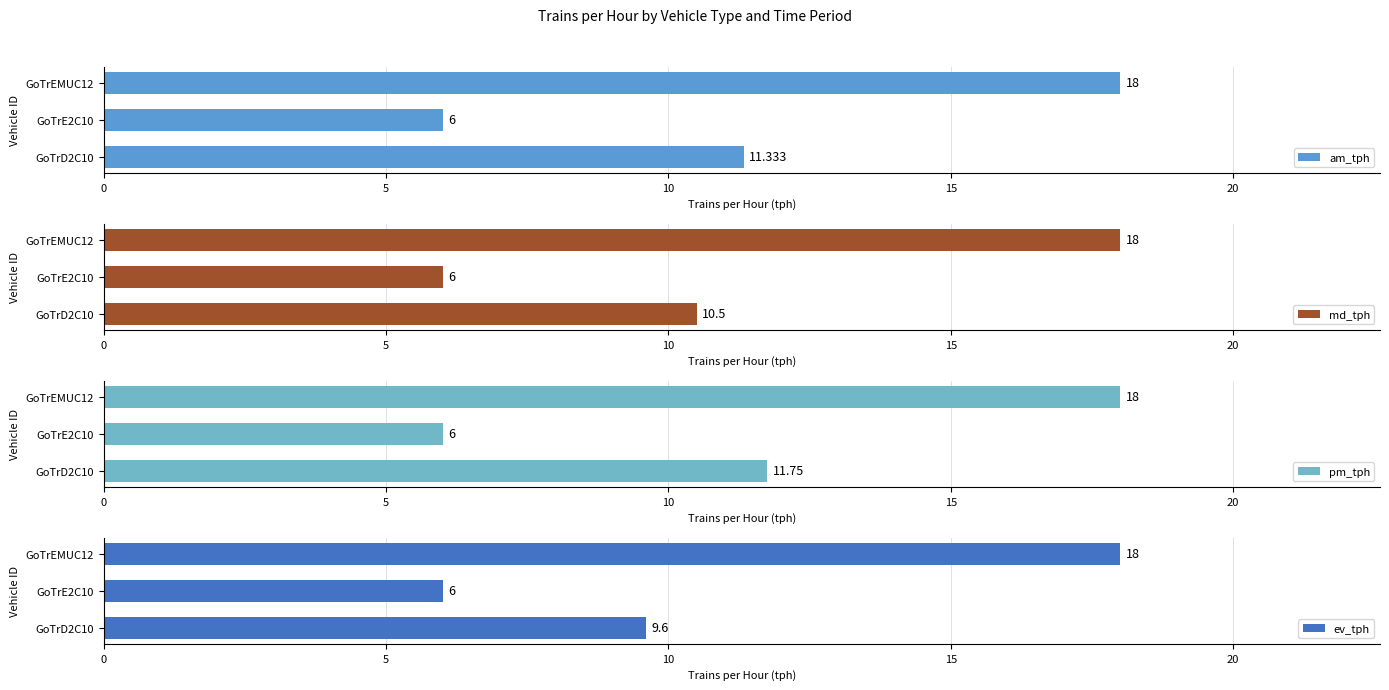

How many pm_tph values are between 6 and 18?

3